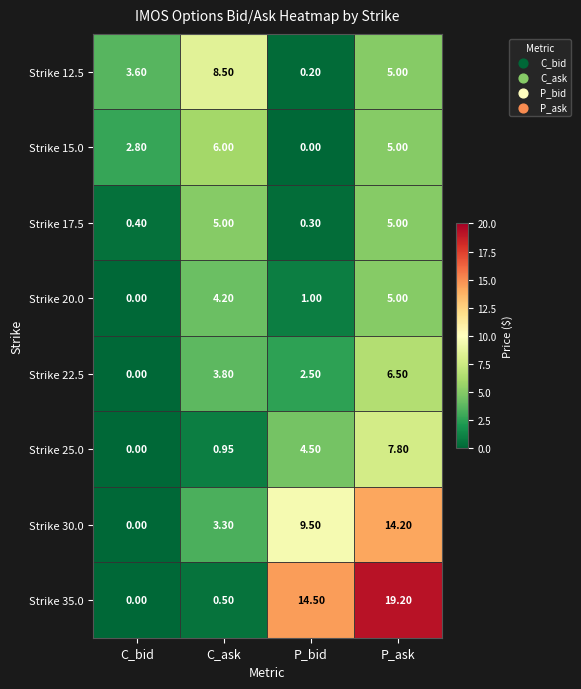

List the labels in order of Strike 12.5 value, smallest first.

P_bid, C_bid, P_ask, C_ask